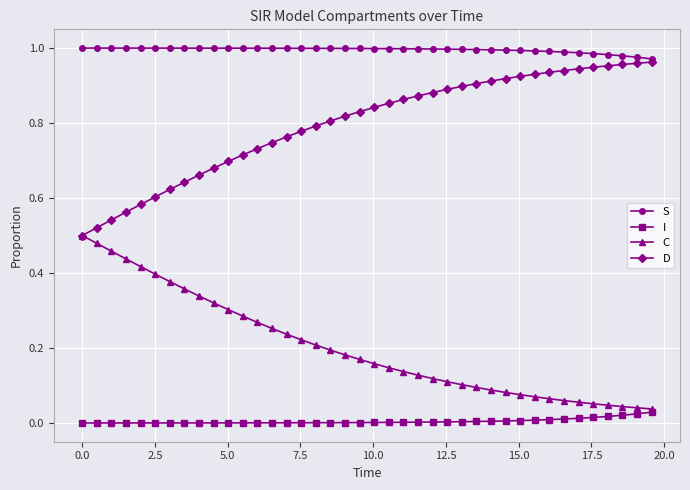

True or false: S and I intersect in this chart.

False